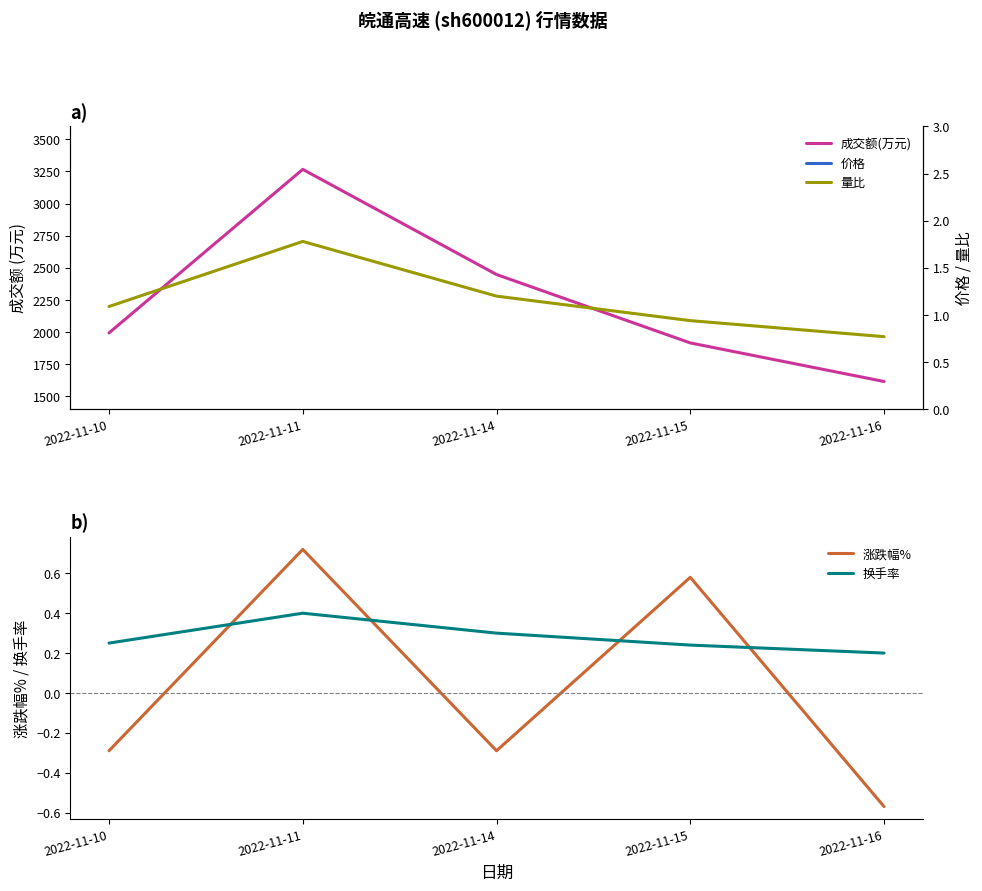

Is the value of 成交额(万元) at 2022-11-16 greater than the value of 价格 at 2022-11-15?

Yes